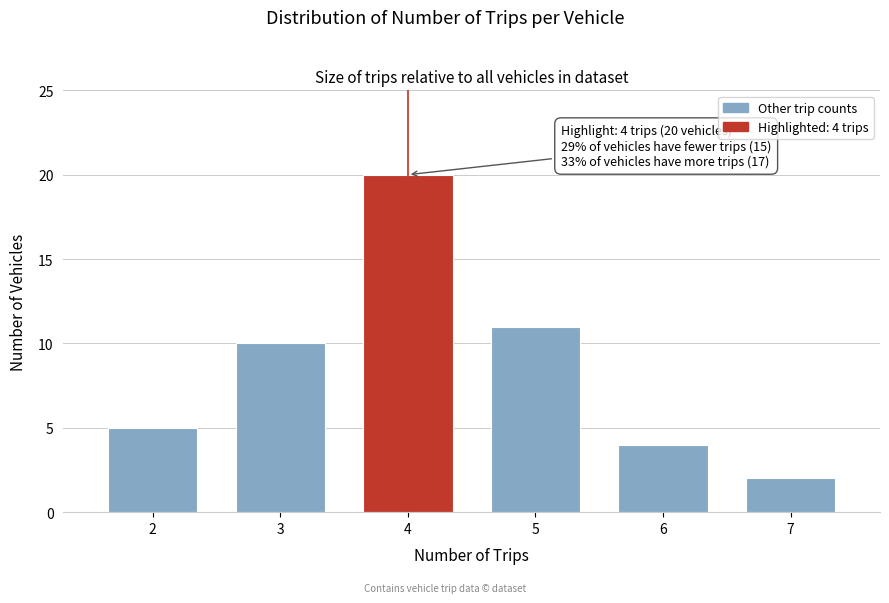

Reading left to right, what are all the values shown in this chart?

2=5	3=10	4=20	5=11	6=4	7=2